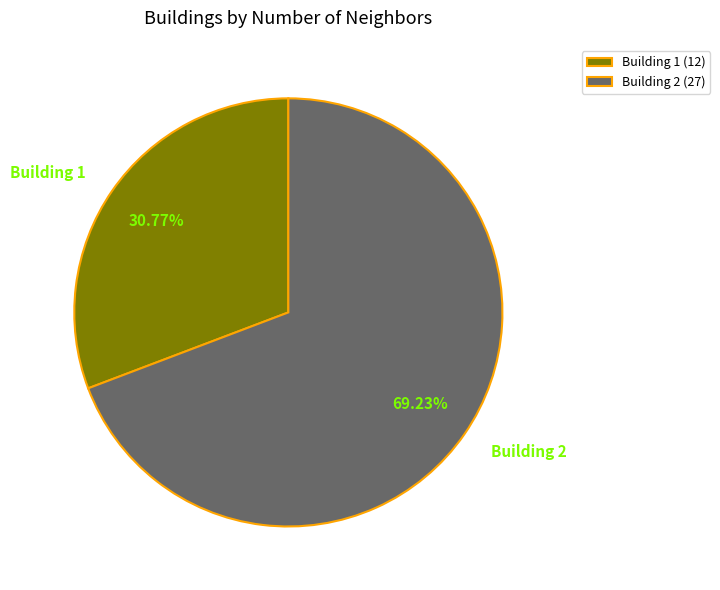

How many slices are in this pie chart?

2